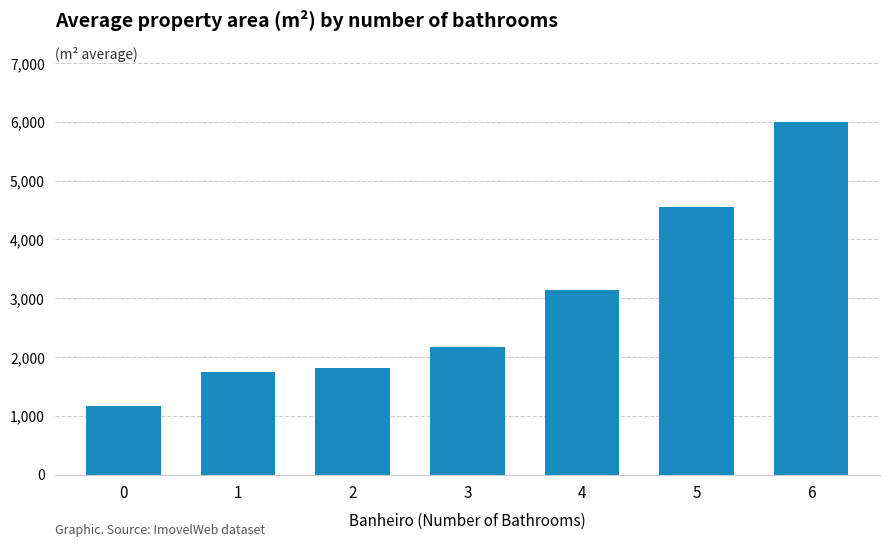

What is the change in value from 2 to 6?

+4191.5